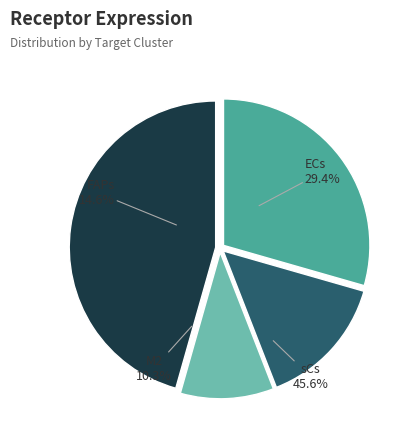

To the nearest percent, what is the difference between the largest and smallest slice percentages?

35%